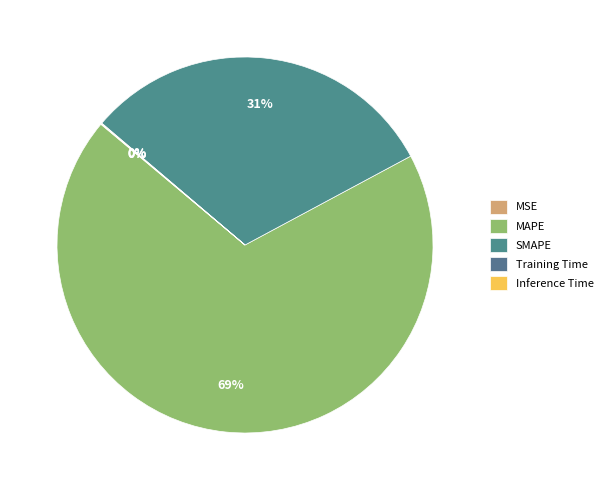

Rank the categories by value from lowest to highest.

MSE, Training Time, Inference Time, SMAPE, MAPE